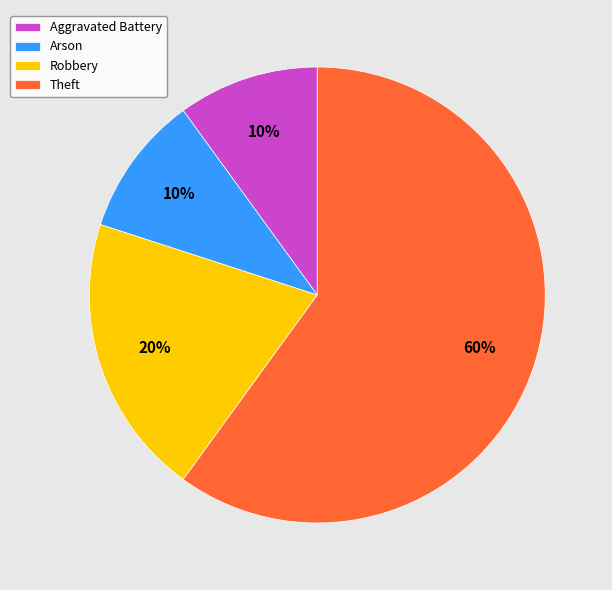

Is Theft the majority of the pie?

Yes